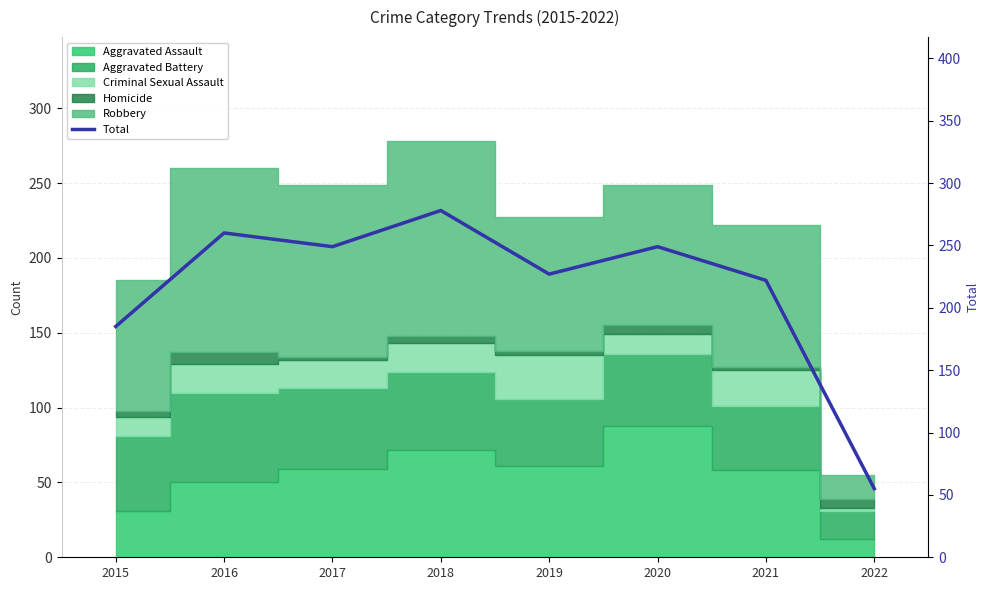

What is the ratio of the value at 2019 to the value at 2016?

0.9